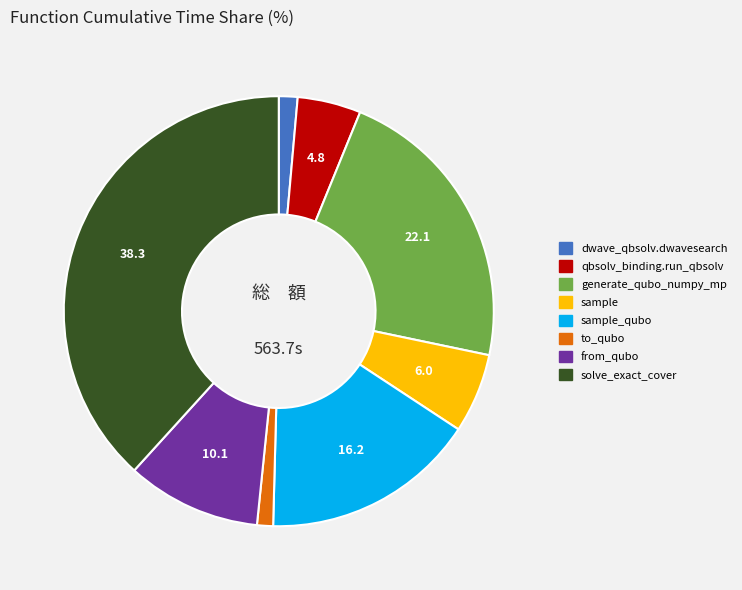

Is the sum of sample and dwave_qbsolv.dwavesearch greater than half?

No